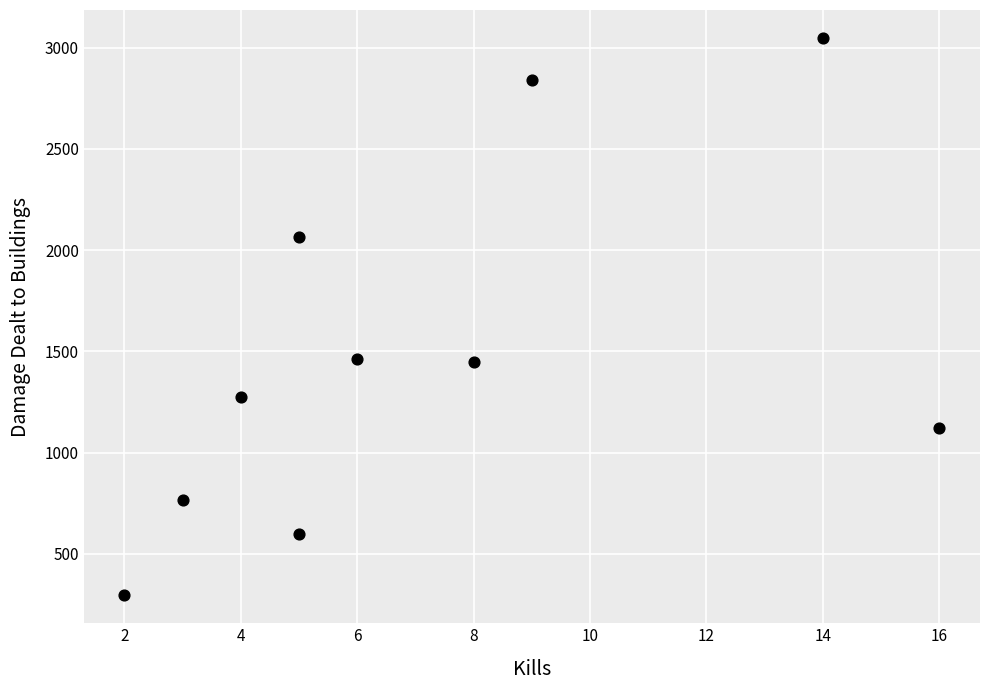

What is the average X value?

7